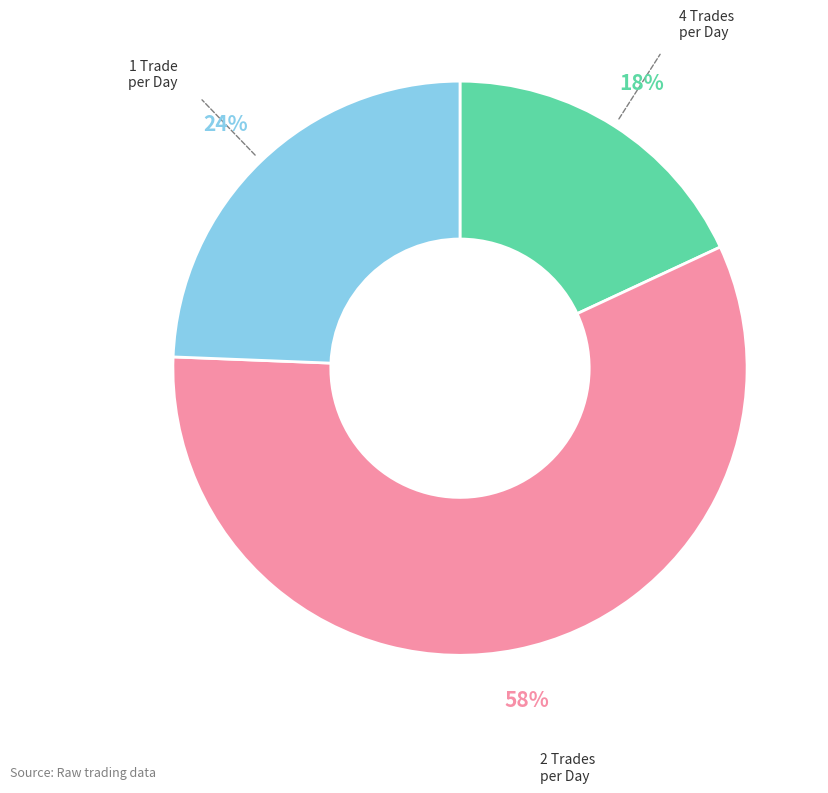

To the nearest percent, what is the average slice percentage?

33%